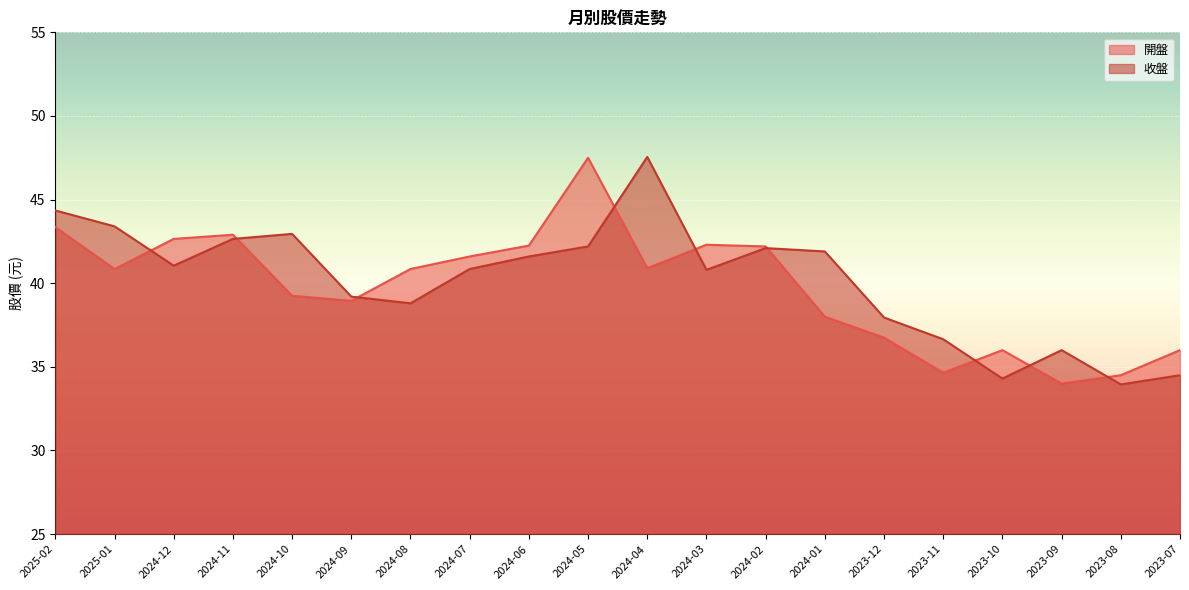

At 2024-08, list the series in order from largest to smallest.

開盤, 收盤